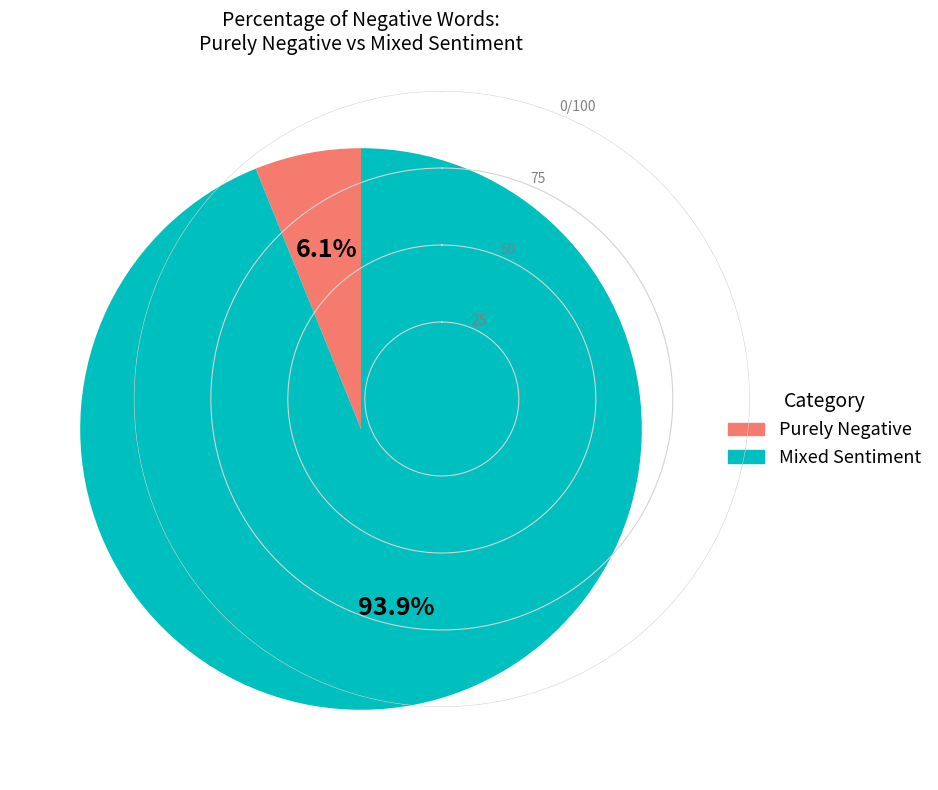

Is there a majority slice in this chart?

Yes